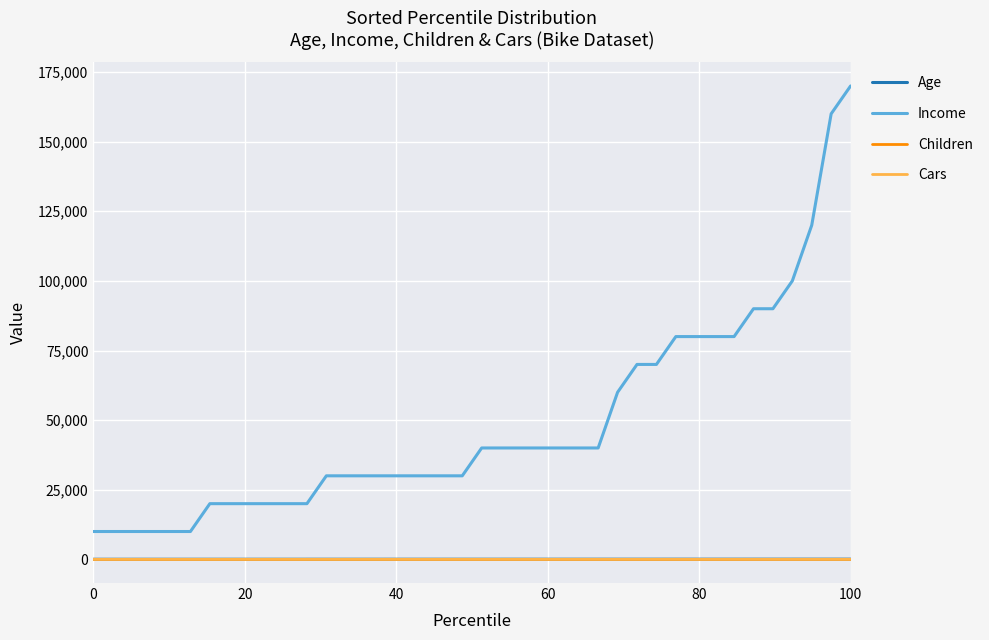

Which series has the widest spread of values?

Income